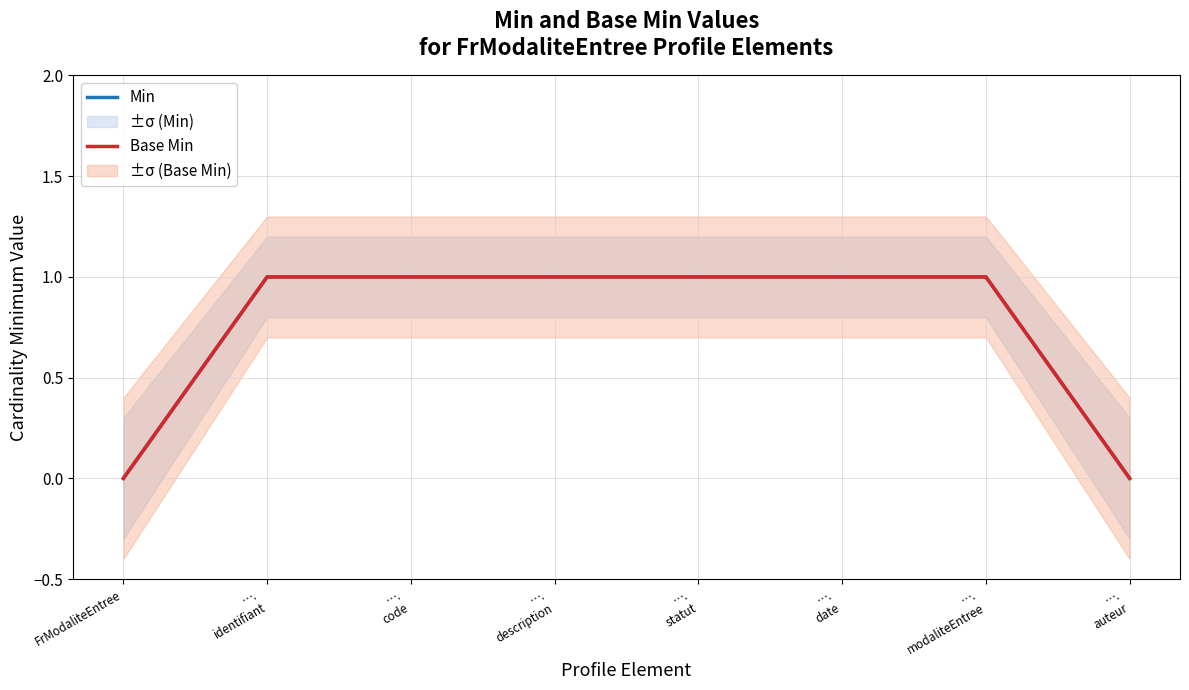

Count the number of categories in the chart.

8